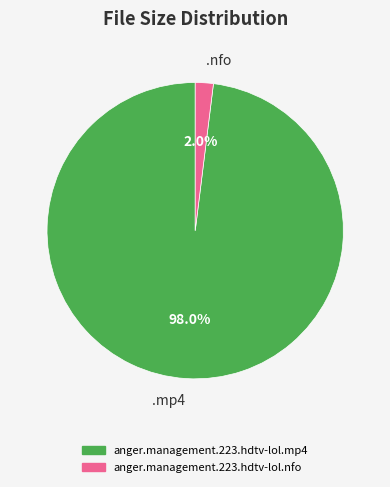

Count the number of slices in the pie.

2